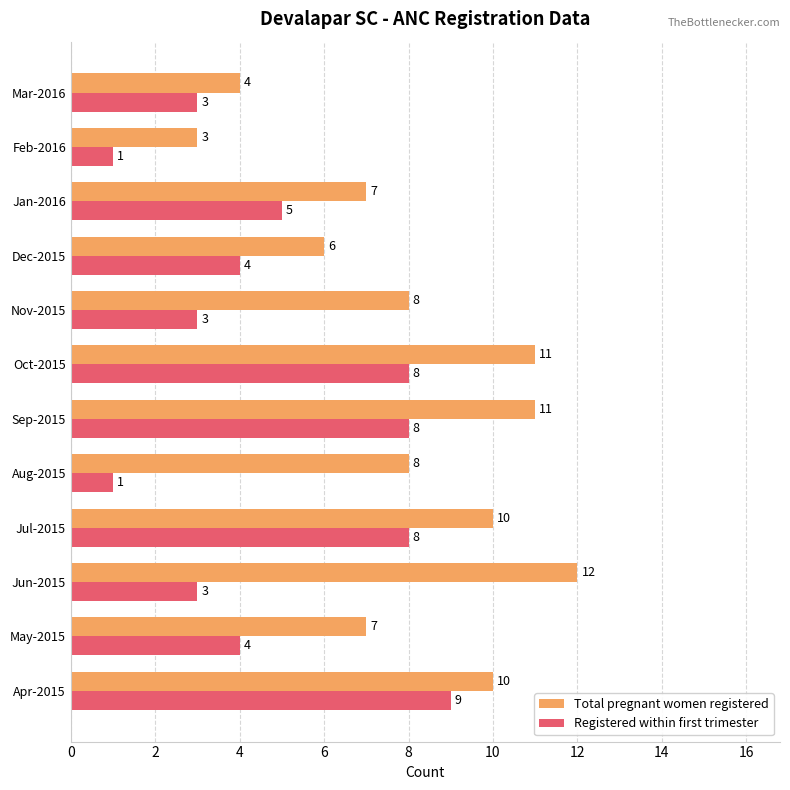

Rank the series at Feb-2016 from highest to lowest value.

Total pregnant women registered, Registered within first trimester